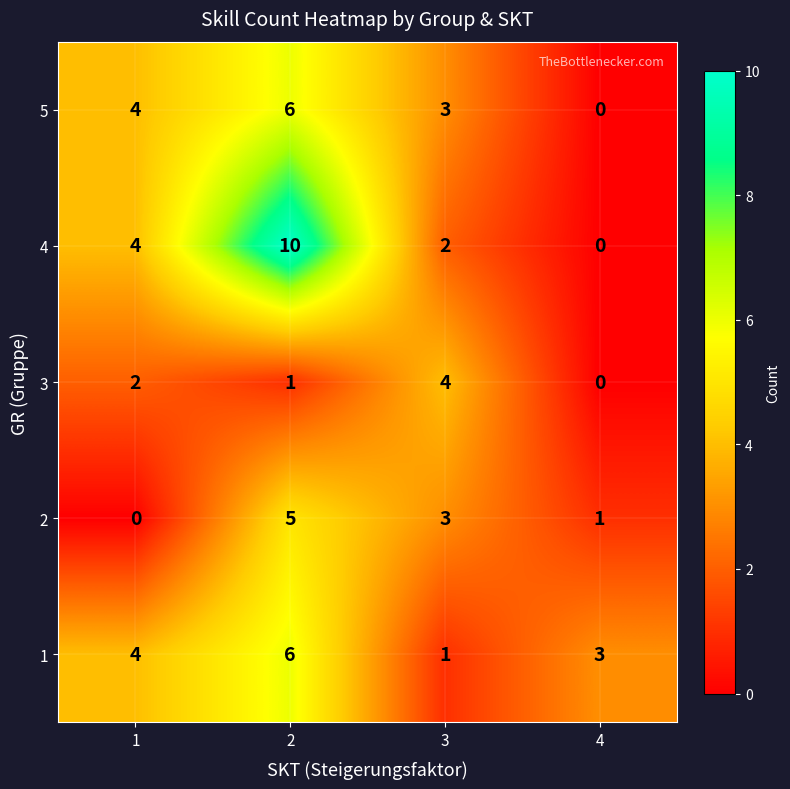

Count the number of data series in this chart.

5